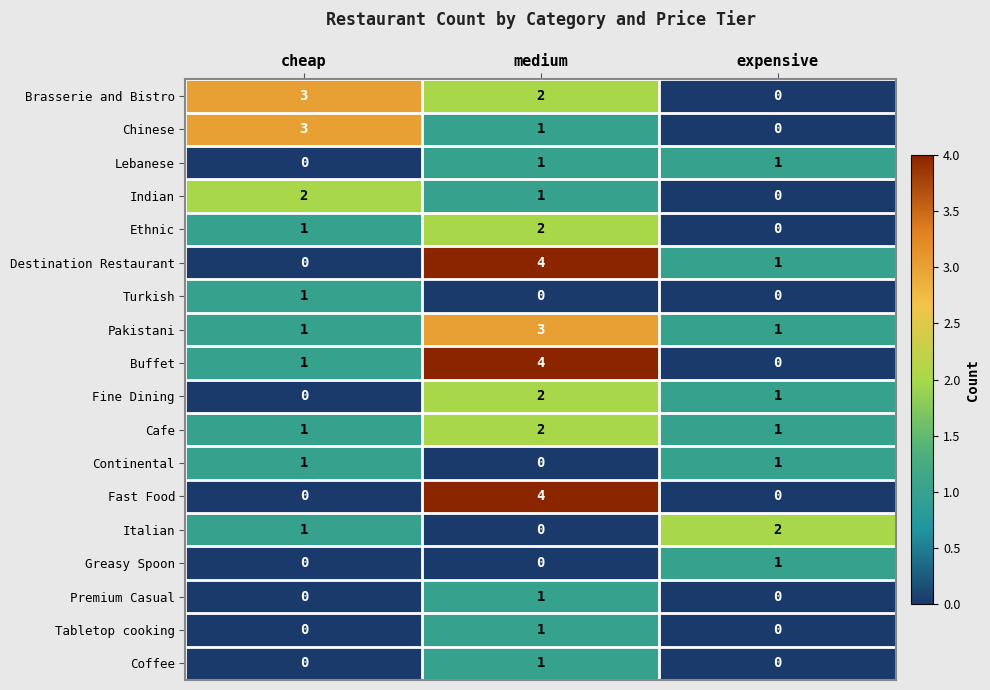

What is the spread (max minus min) of values at medium?

4